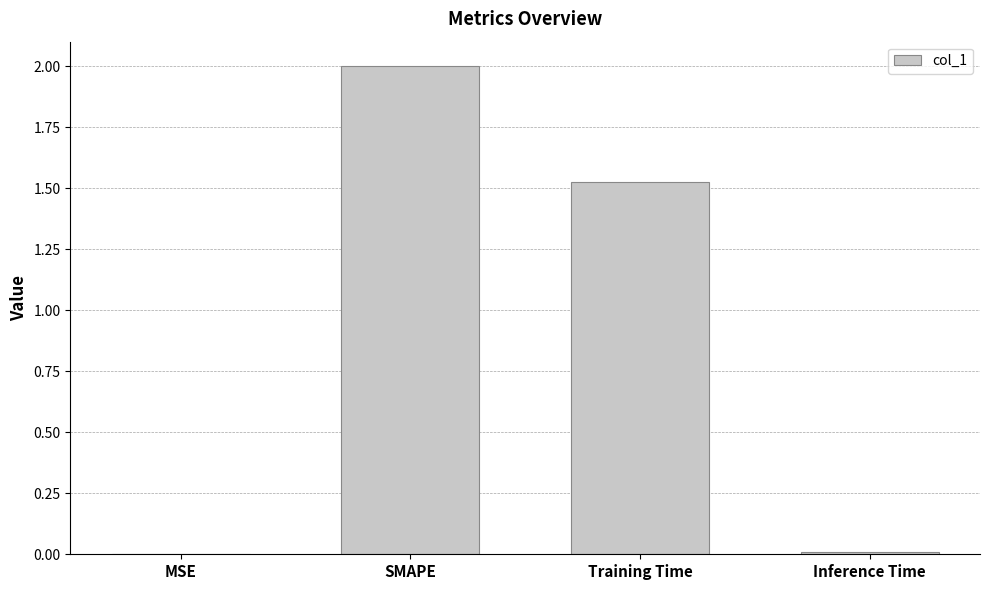

What is the sum of the values at SMAPE and Training Time?

3.5